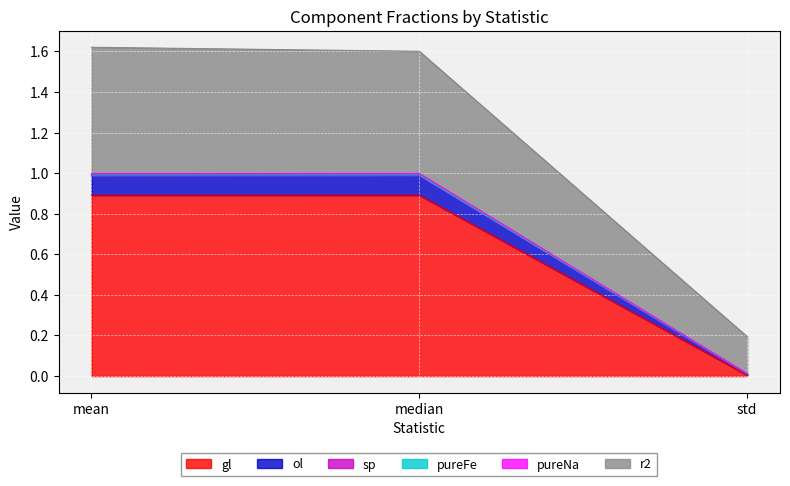

Is it true that pureFe equals 1.0 at median?

True